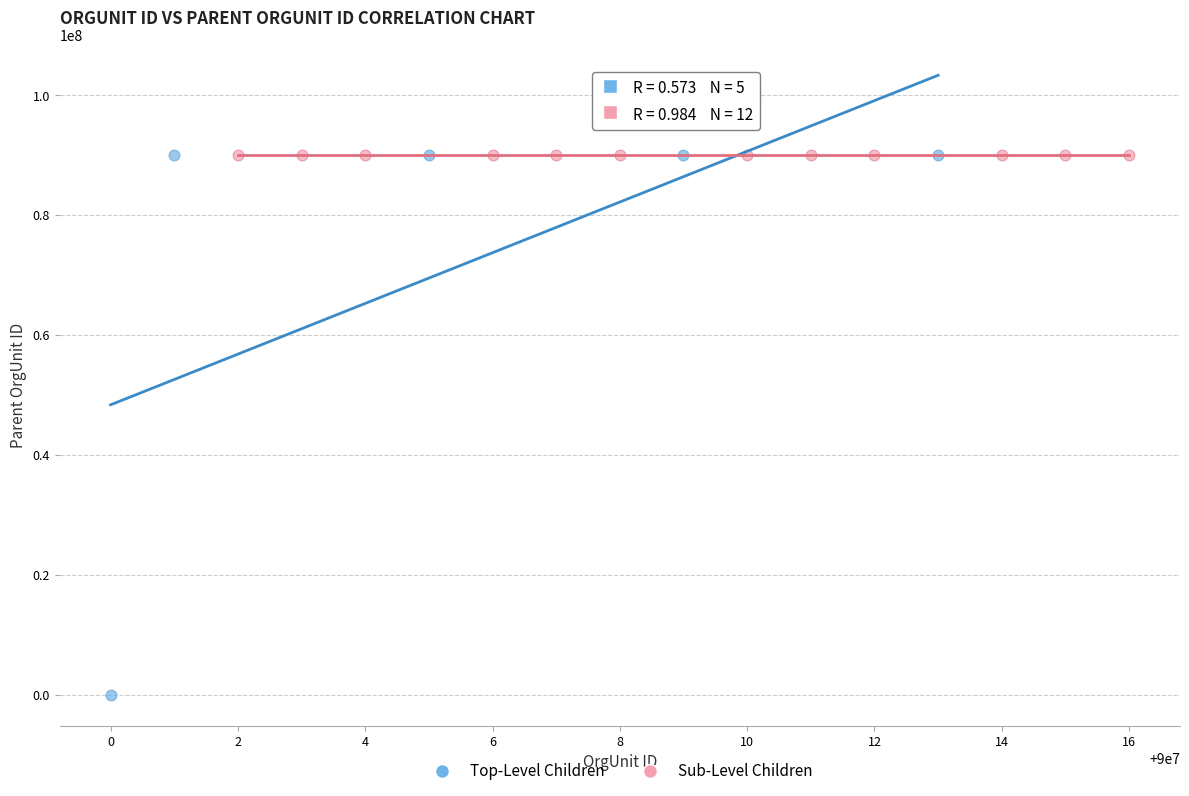

Which series has the widest spread of Y values?

Top-Level Children